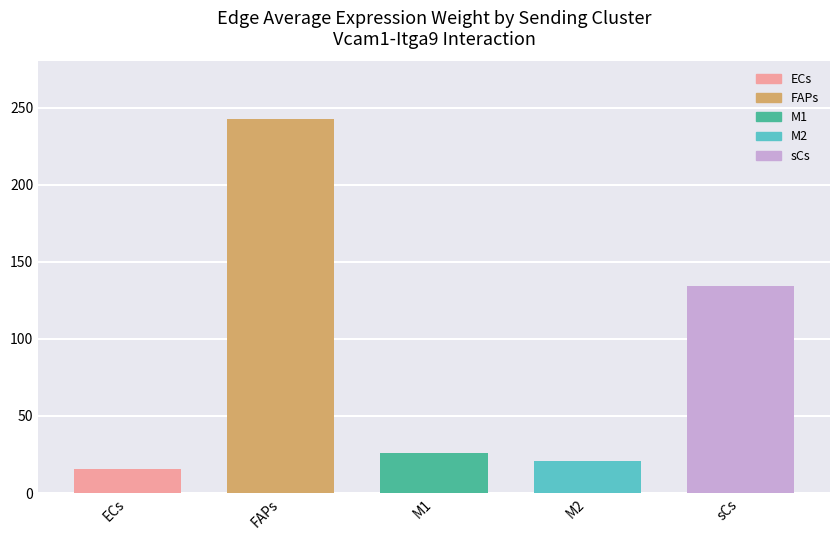

What is the sum of the Edge total expression weight values at FAPs and M2?

263.3